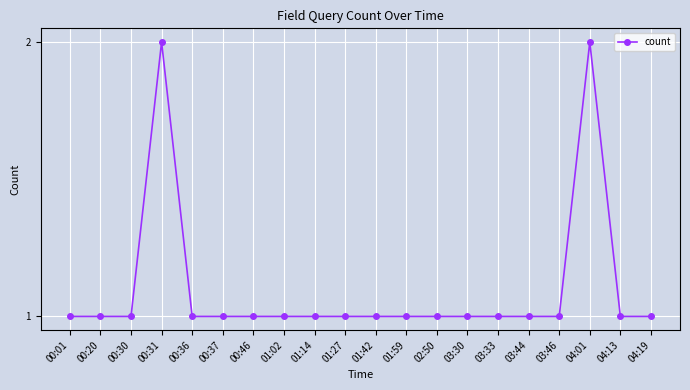

What position from the right is 00:30?

18